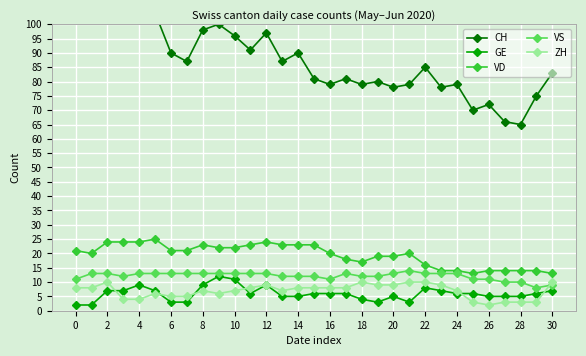

What is the difference between the maximum and minimum values in the VS series?

6